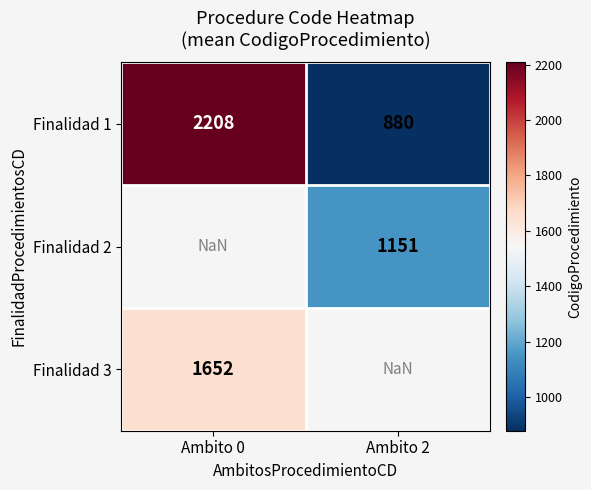

The value of Finalidad 1 at Ambito 0 is 2208.0. True or false?

True